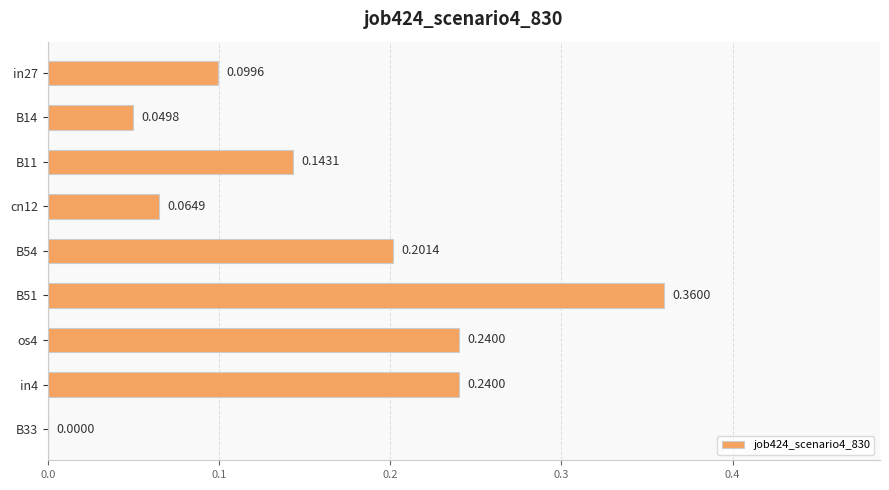

Between in27 and in4, which is larger?

in4